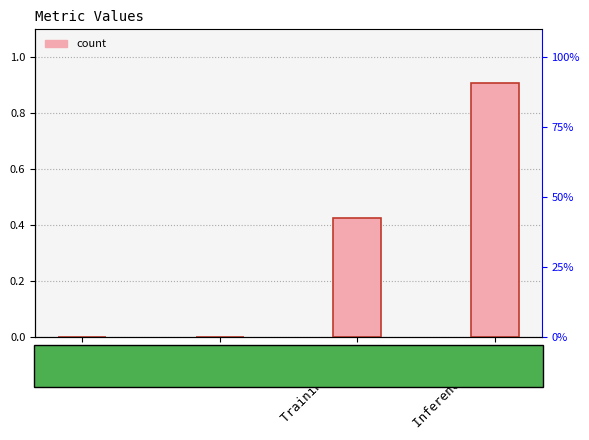

What is the change in value from MSE to Inference Time?

+0.9